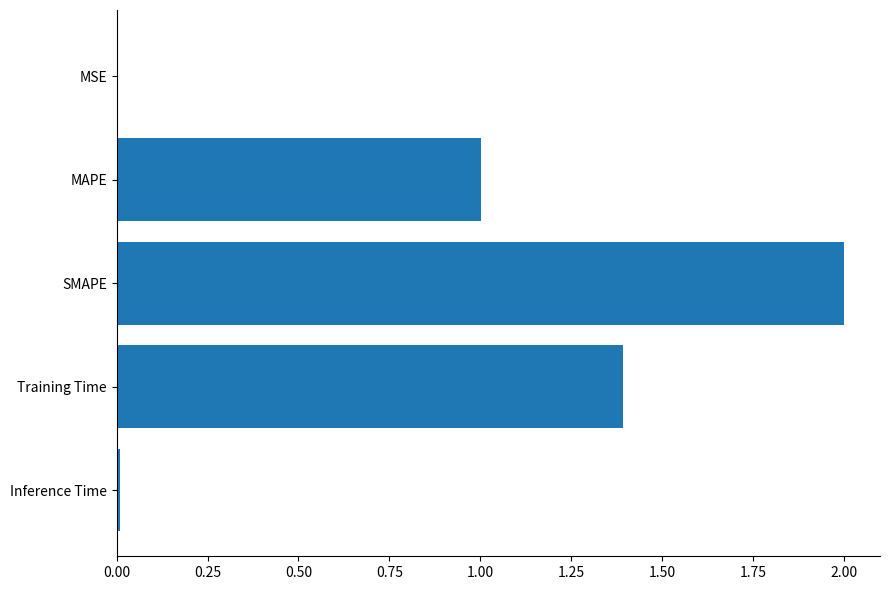

What is the sum of all values?

4.4